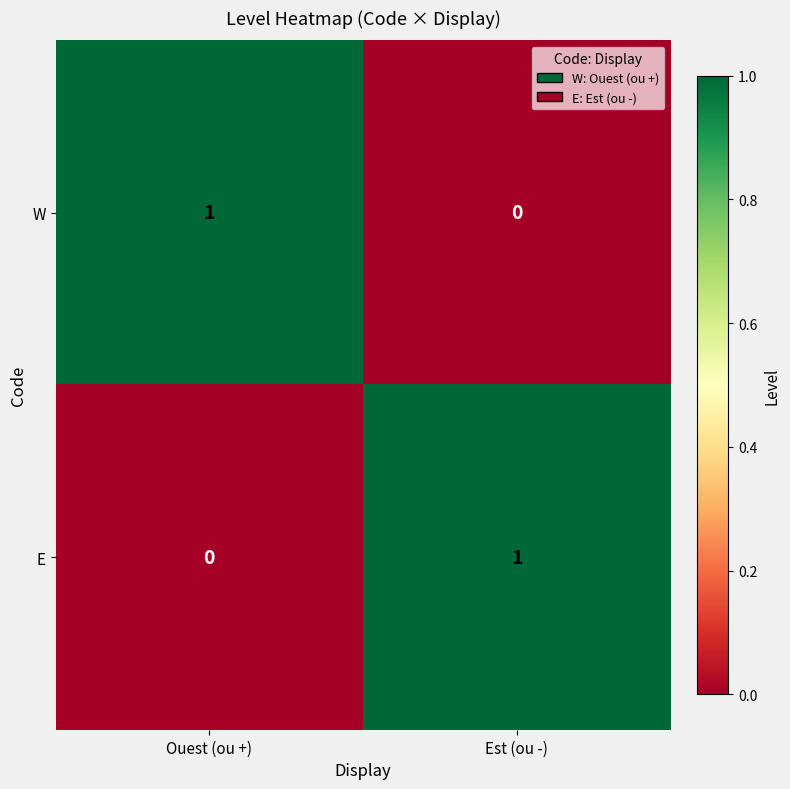

Which category has the lowest value in the W series?

Est (ou -)